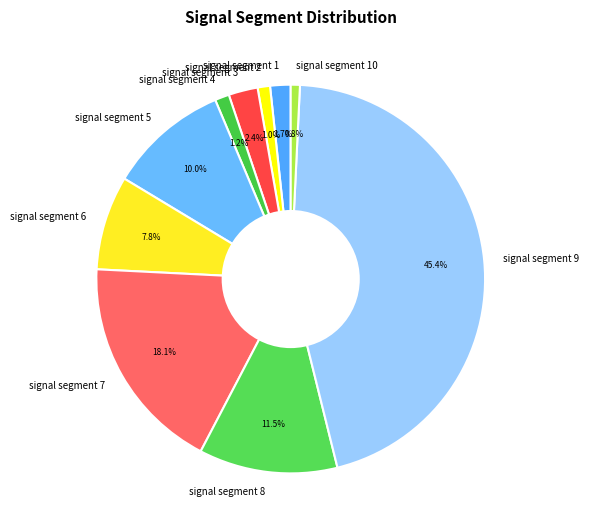

Is there a majority slice in this chart?

No